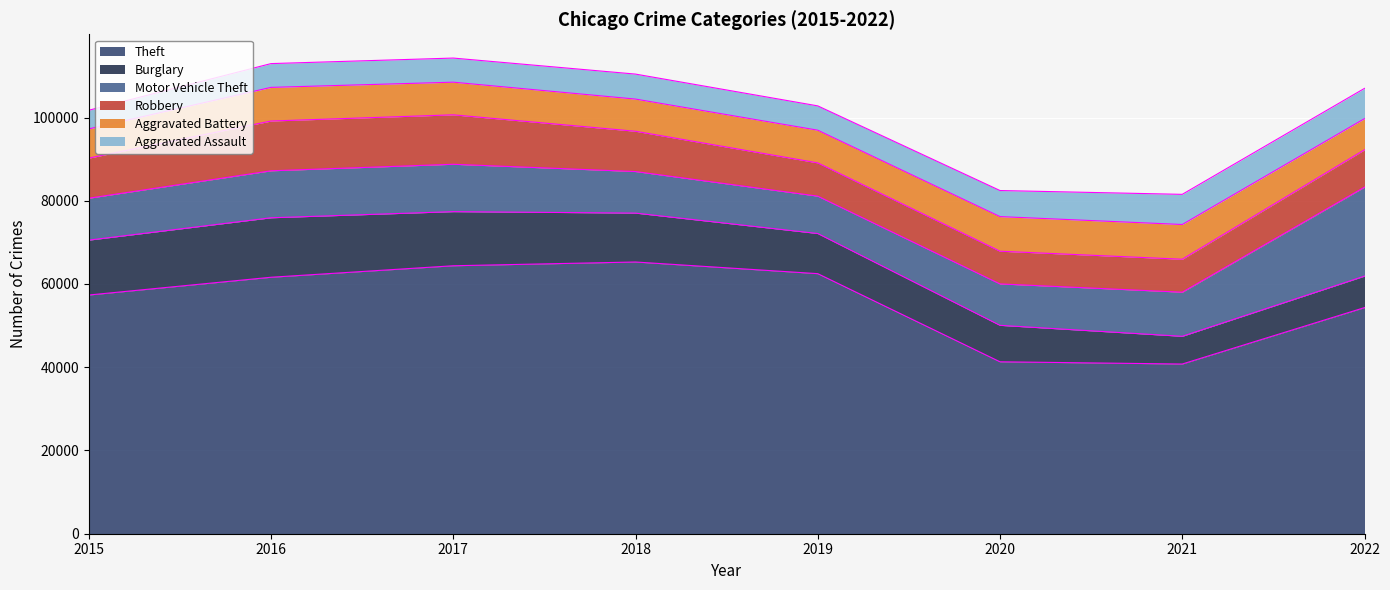

The value of Aggravated Assault at 2020 is 2603. True or false?

False